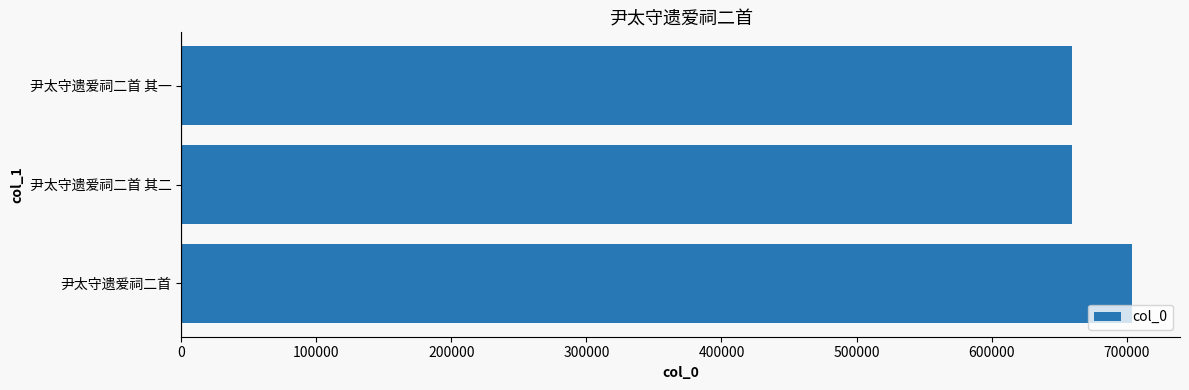

Does the chart contain stacked bars?

No